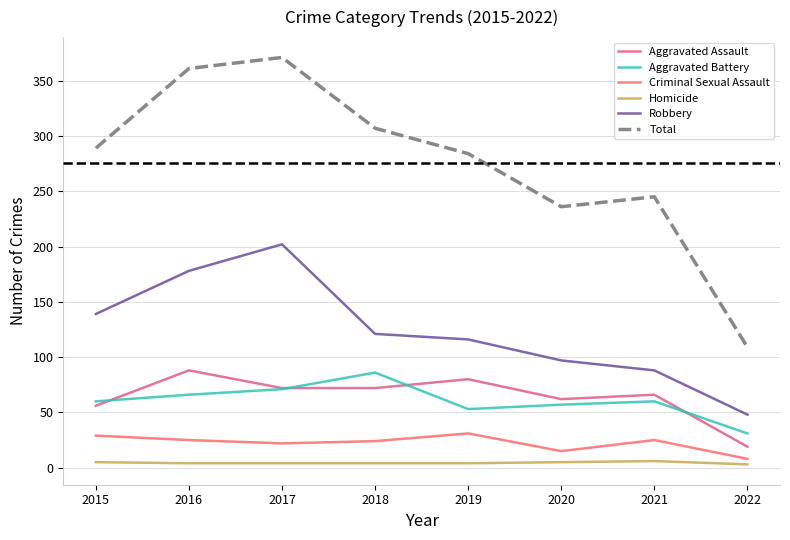

What is the minimum value for Aggravated Battery?

31